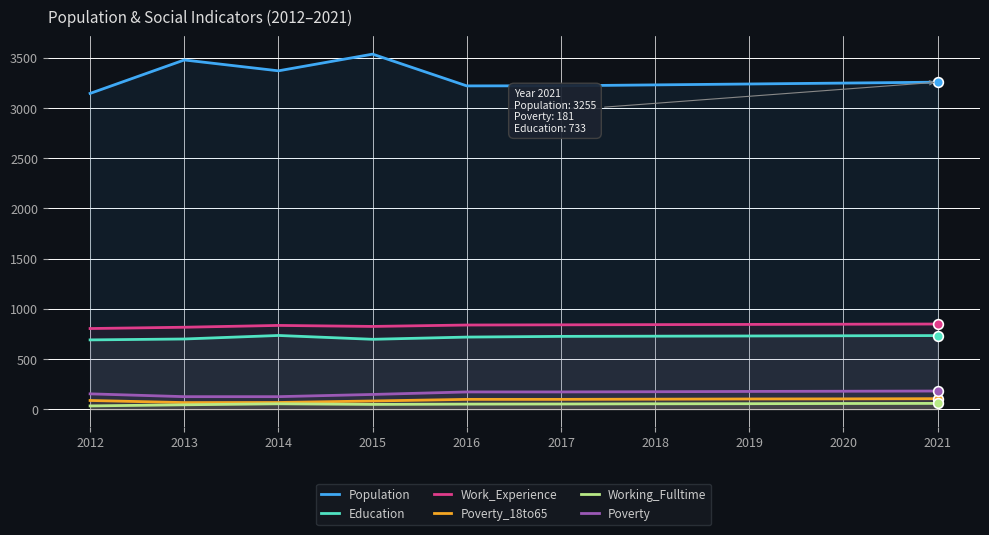

Reading left to right, list all the values displayed in this chart.

Population: 3143	3476	3368	3534	3218	3219	3228	3237	3246	3255
Education: 690	699	734	696	718	725	727	729	731	733
Work_Experience: 803	816	834	824	838	840	842	844	846	848
Poverty_18to65: 87	66	67	82	98	98	100	102	103	105
Working_Fulltime: 33	44	54	48	51	52	54	55	57	58
Poverty: 153	125	125	147	172	172	174	177	179	181